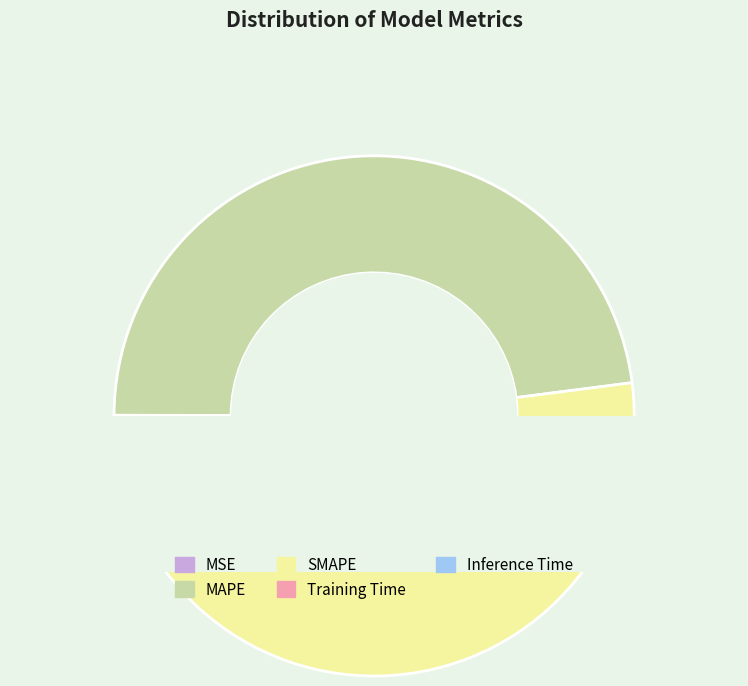

To the nearest percent, what percentage of the pie is MAPE?

48%